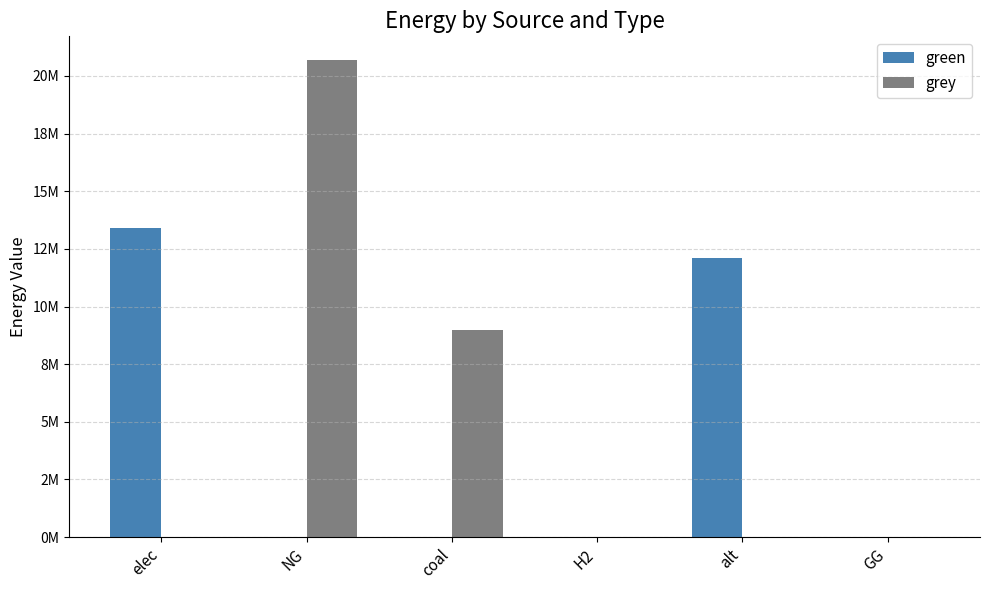

At which label is green closest to 6710666?

alt